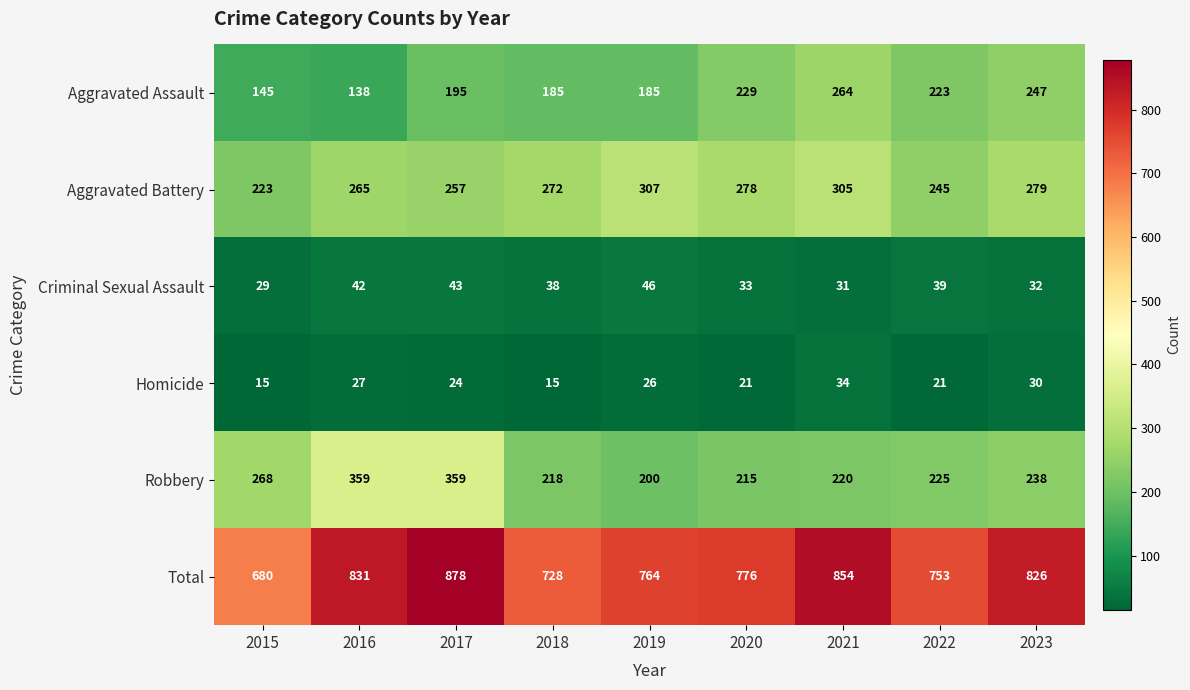

Which series has the largest total across all categories?

Total